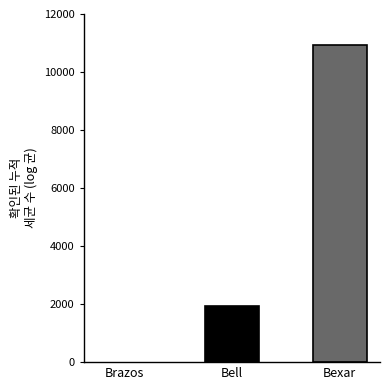

What is the label of the 1st bar from the right?

Bexar